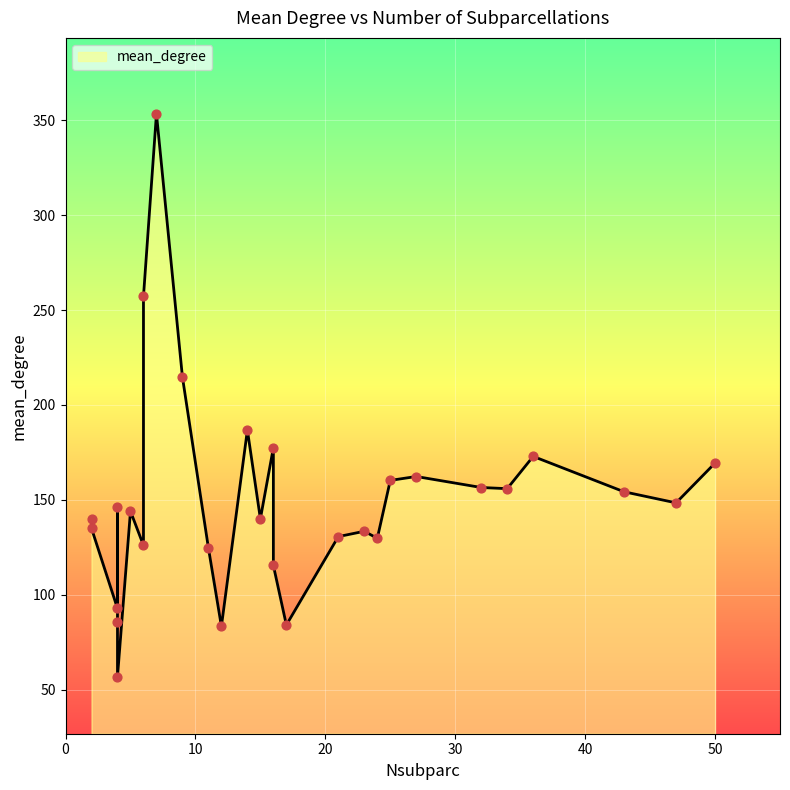

What is the change in value from 17 to 5?

+59.9